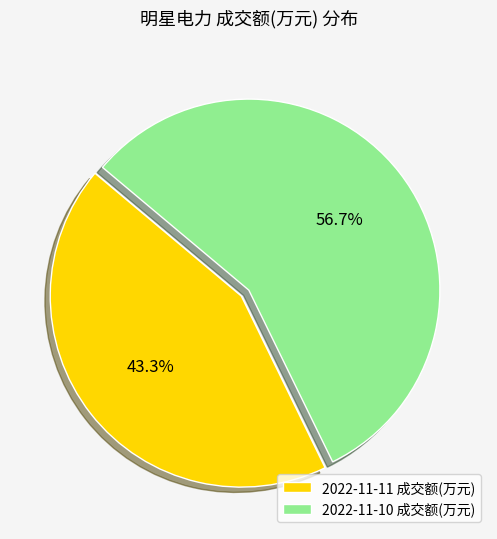

Approximately how many times larger is the value at 2022-11-10 成交额(万元) compared to 2022-11-11 成交额(万元)?

1.3